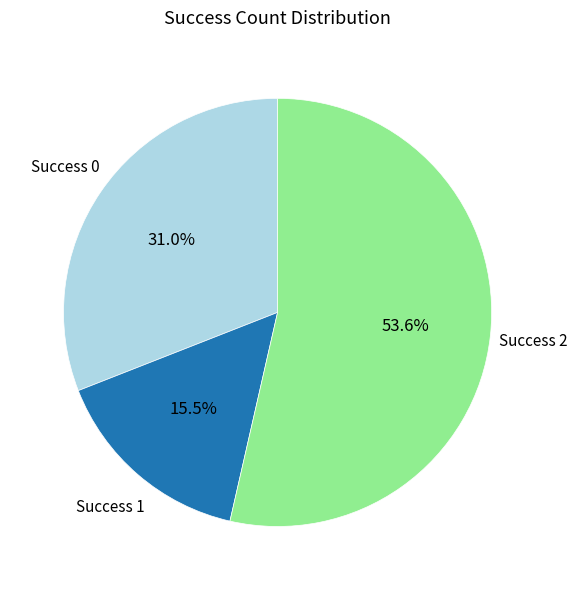

Is there any slice that represents more than half of the pie?

Yes